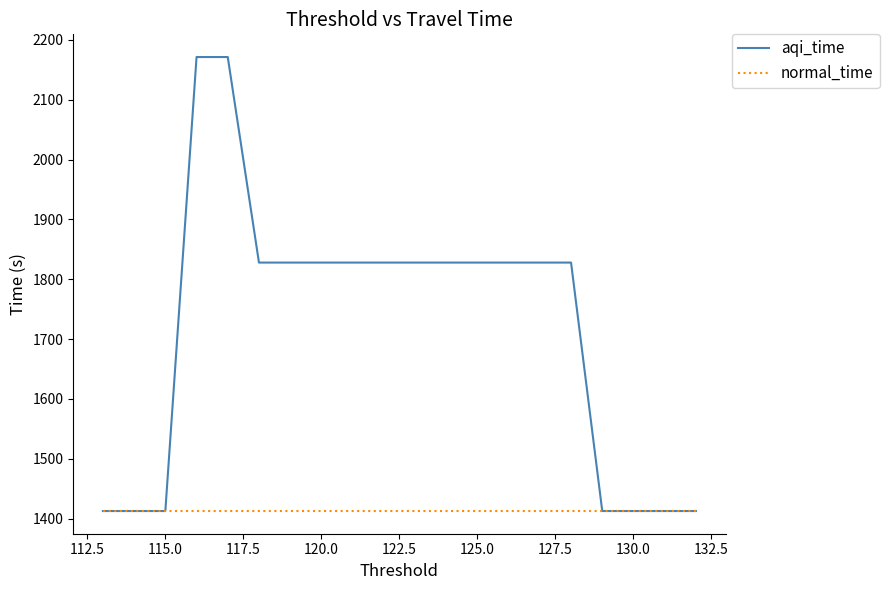

Rank the series by their maximum value, from lowest to highest.

normal_time, aqi_time